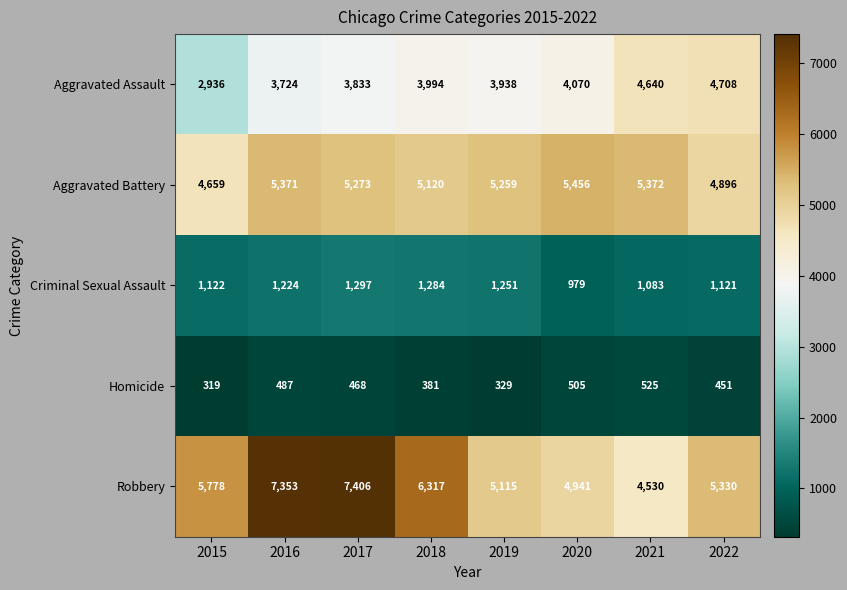

What value does the Criminal Sexual Assault series have at 2020, to the nearest 5?

980